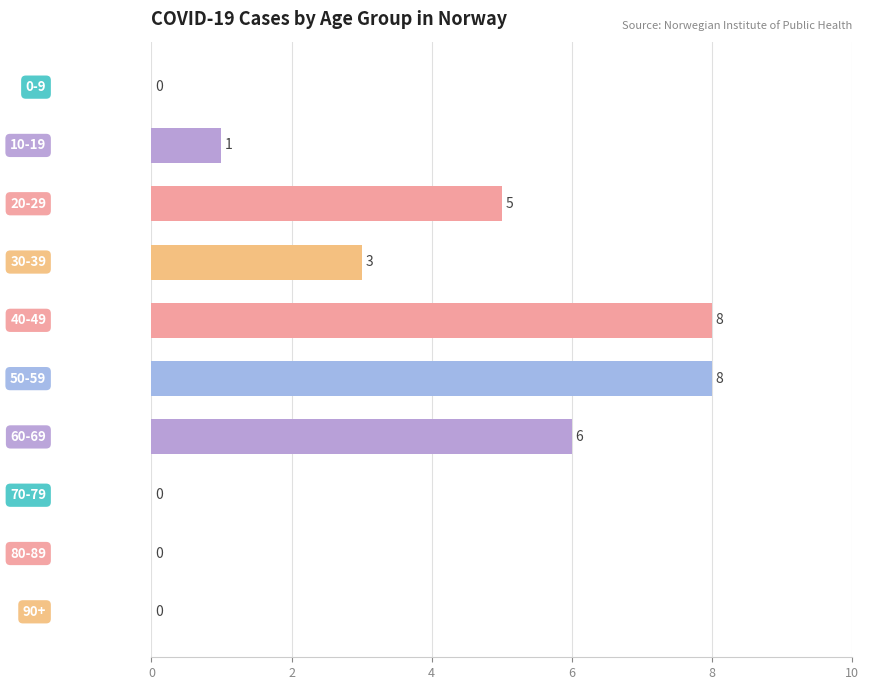

What is the greatest value displayed?

8